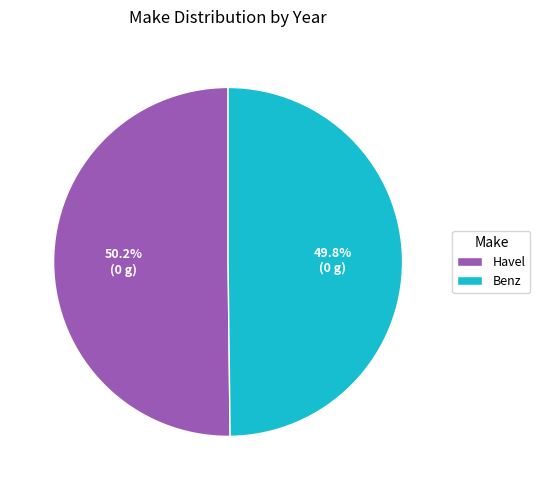

What portion of the pie excludes Benz?

50.2%